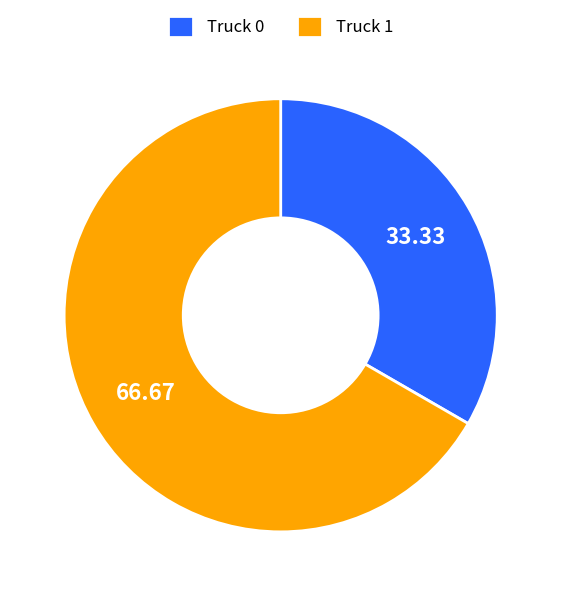

Count the number of slices in the pie.

2